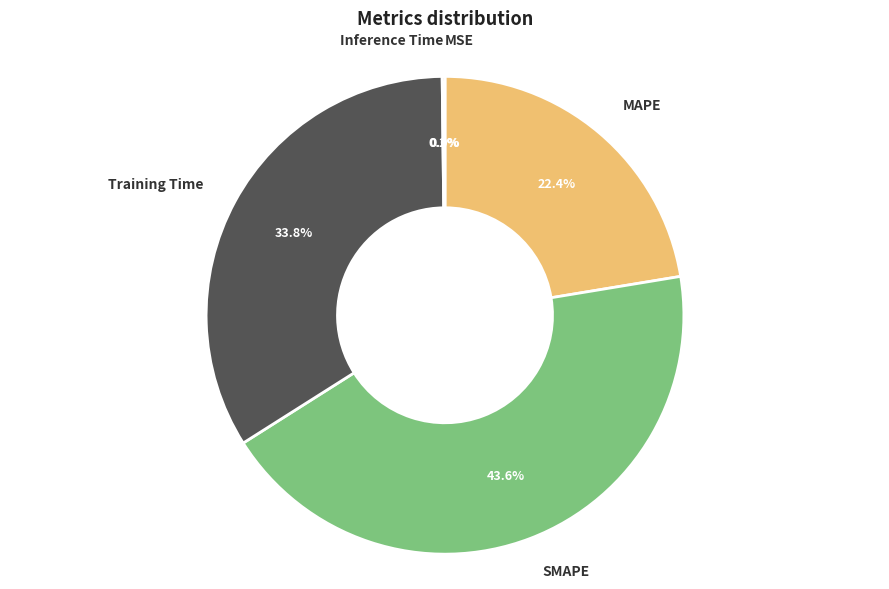

Is there any slice that represents more than half of the pie?

No